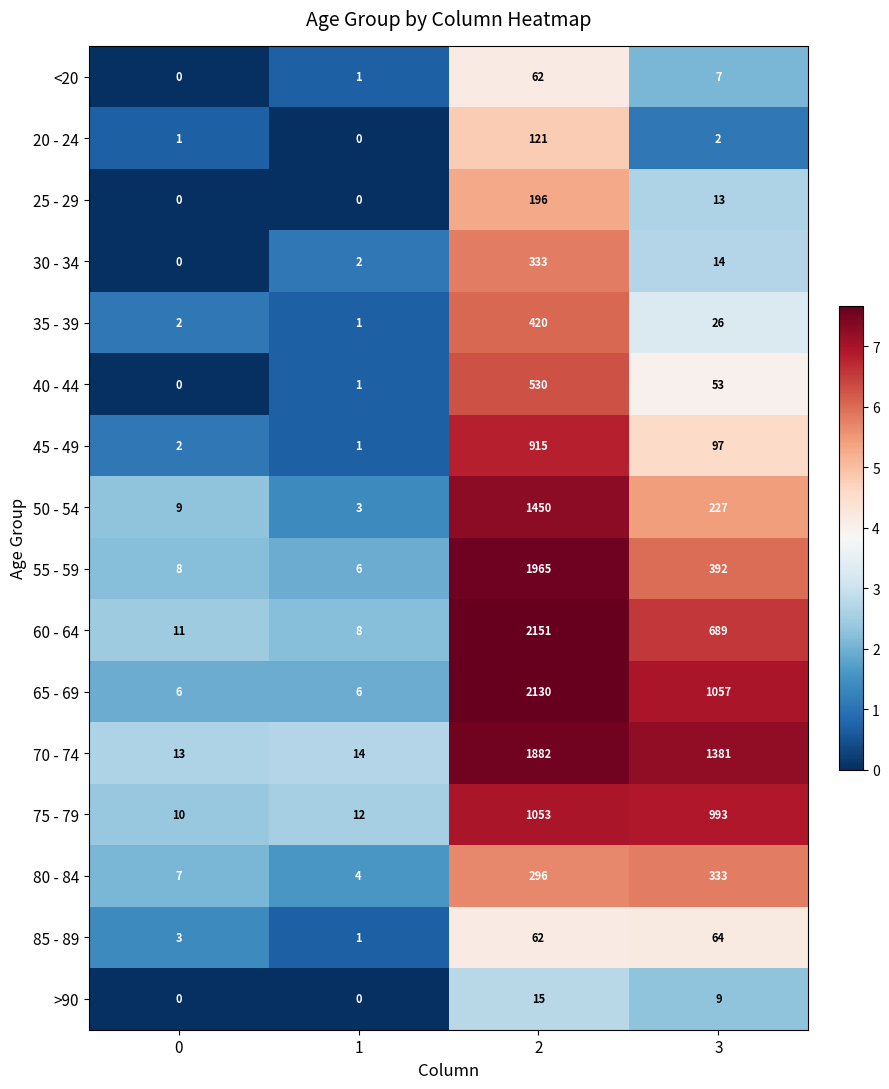

What is the difference between the 55 - 59 values at 3 and 2?

1573